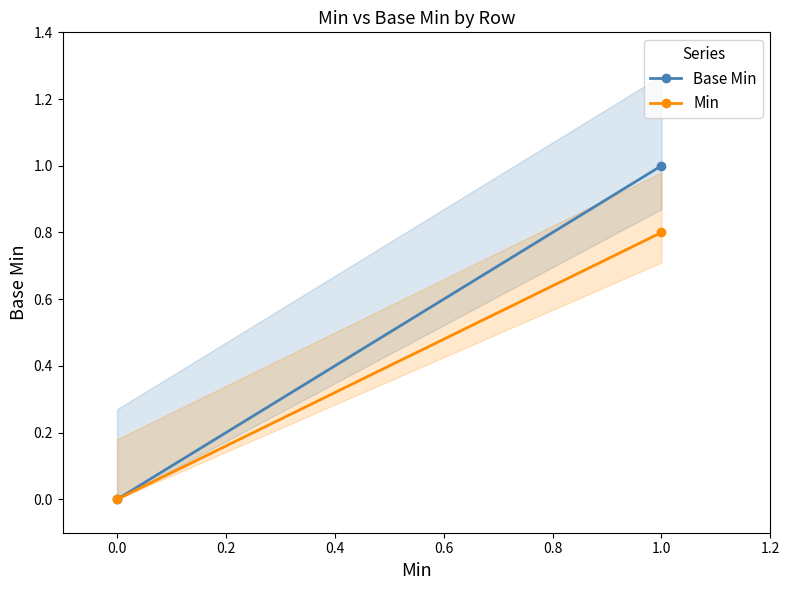

What is the average value of the Base Min series?

0.5